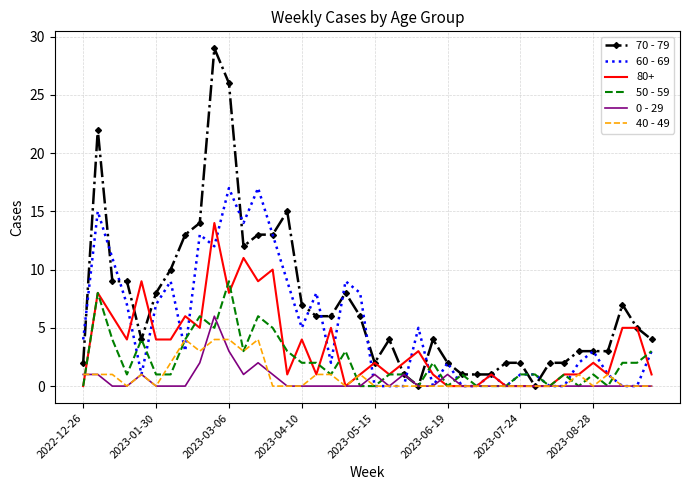

What is the maximum value for 50 - 59?

9